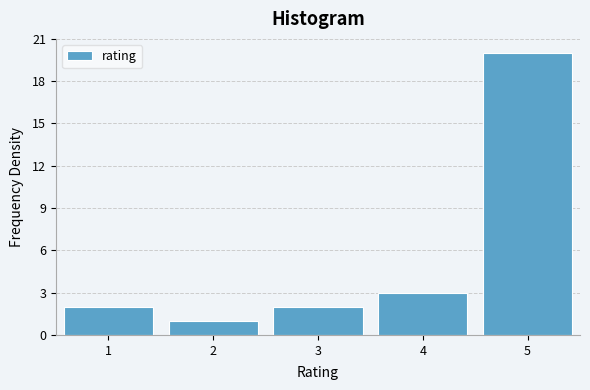

Over which range of the x-axis is the bar tallest?

4.5 to 5.5